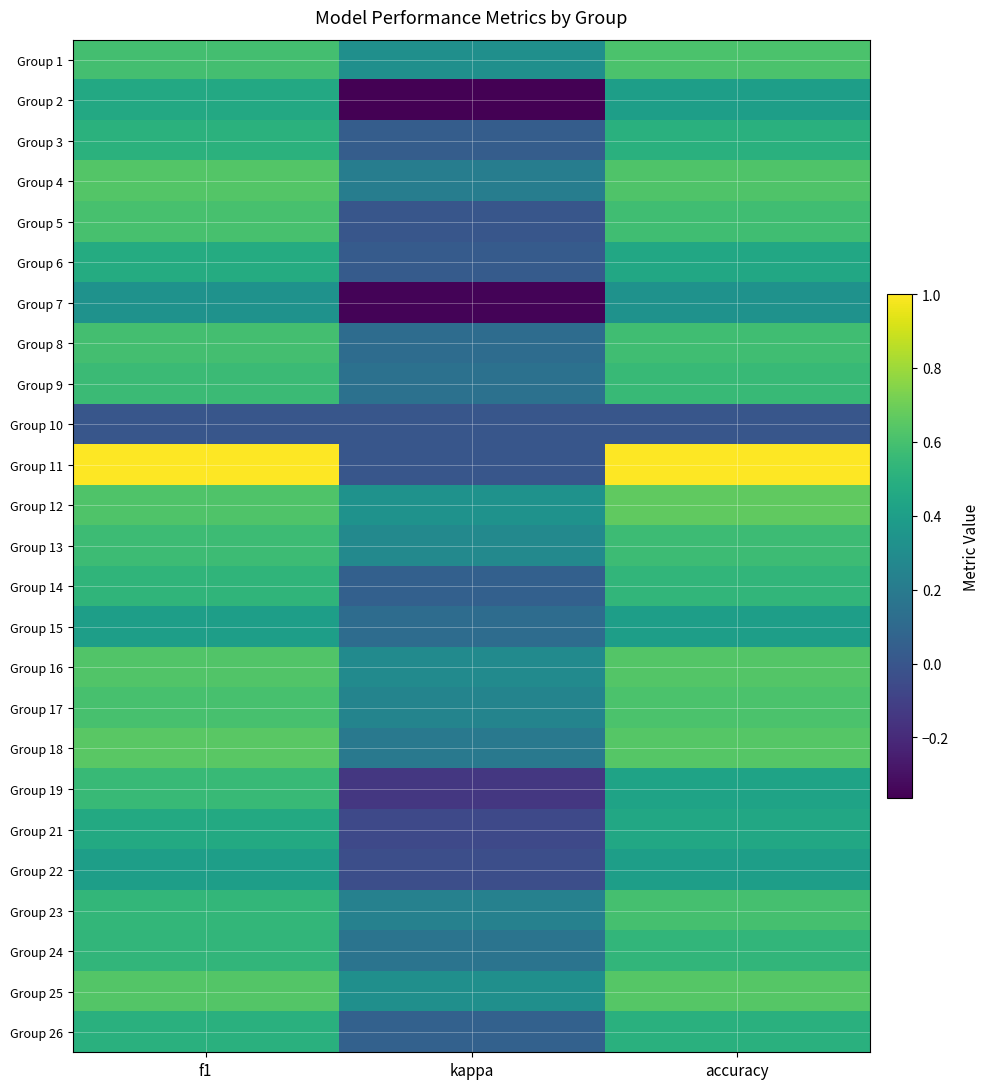

Rank the series by their maximum value, from highest to lowest.

Group 11, Group 12, Group 18, Group 25, Group 4, Group 16, Group 1, Group 17, Group 5, Group 23, Group 8, Group 13, Group 9, Group 19, Group 14, Group 24, Group 3, Group 26, Group 6, Group 21, Group 2, Group 15, Group 22, Group 7, Group 10